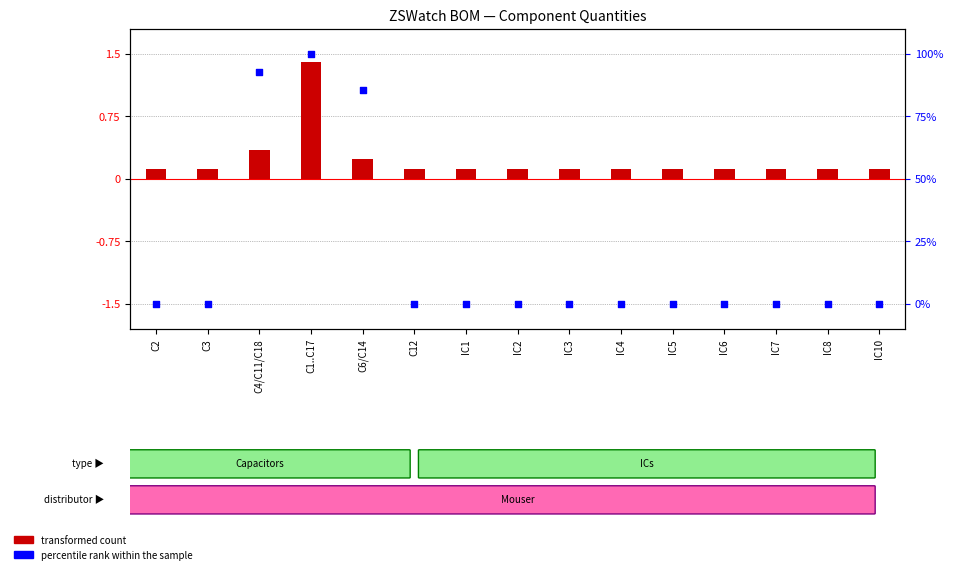

At which category is the sum across all series the highest?

C1..C17